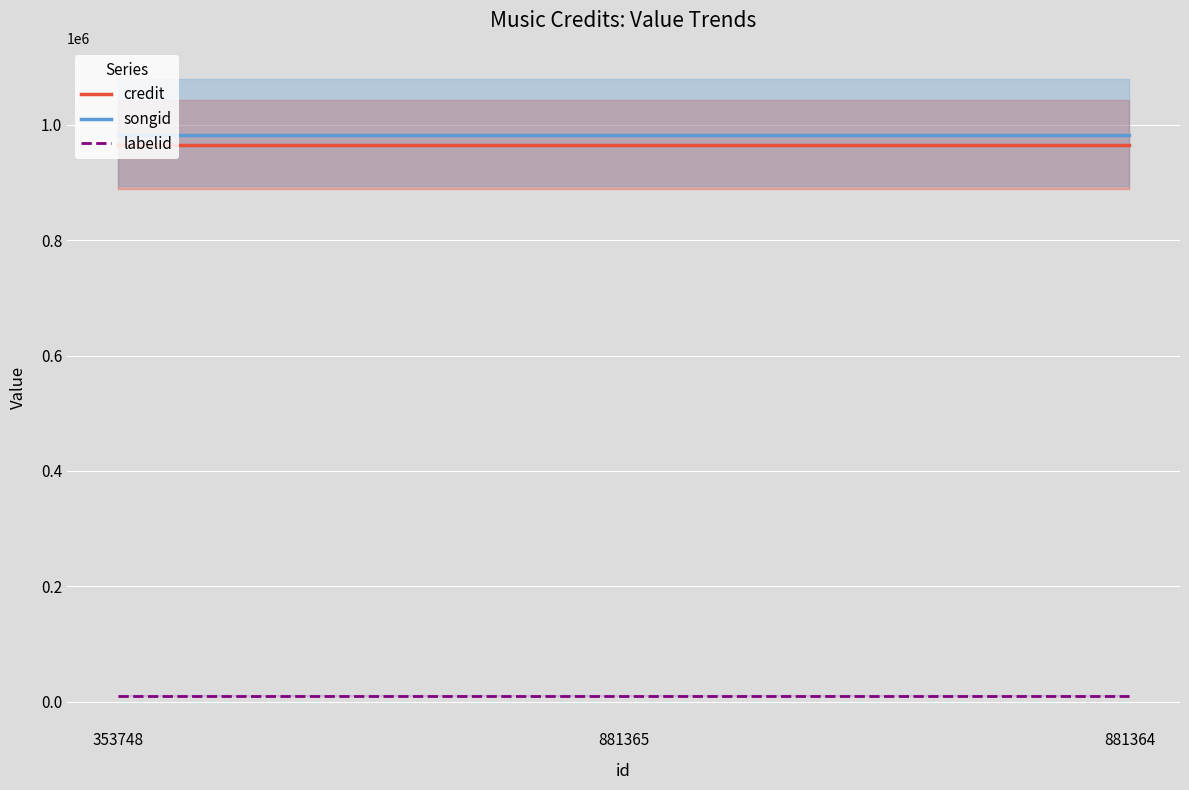

Rank the series at 881365 from highest to lowest value.

songid, credit, labelid